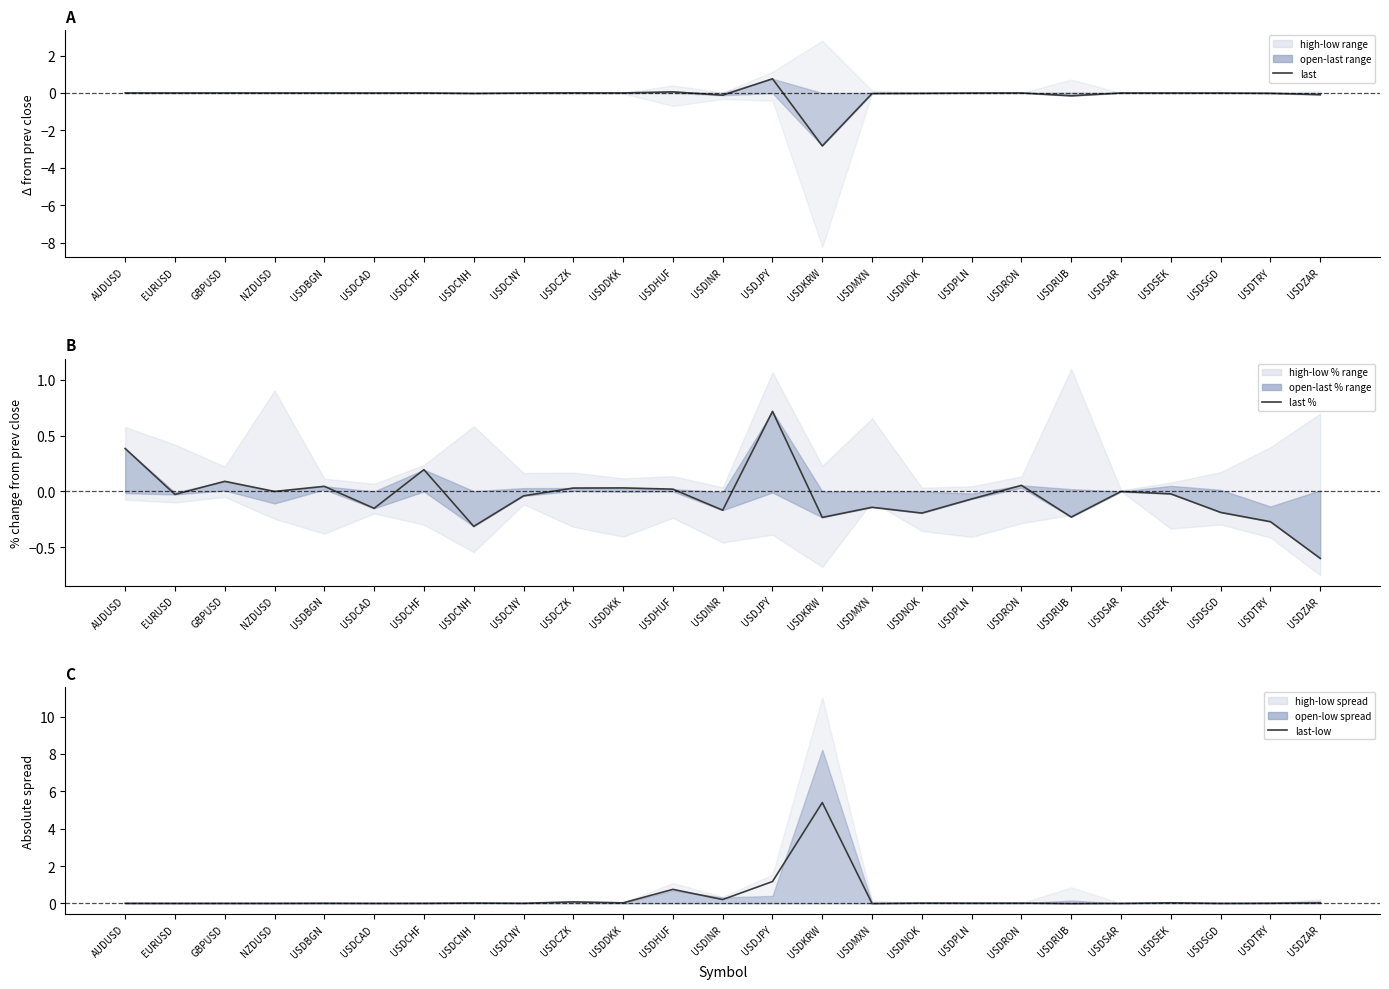

What is the label of the 8th point from the left?

USDCNH